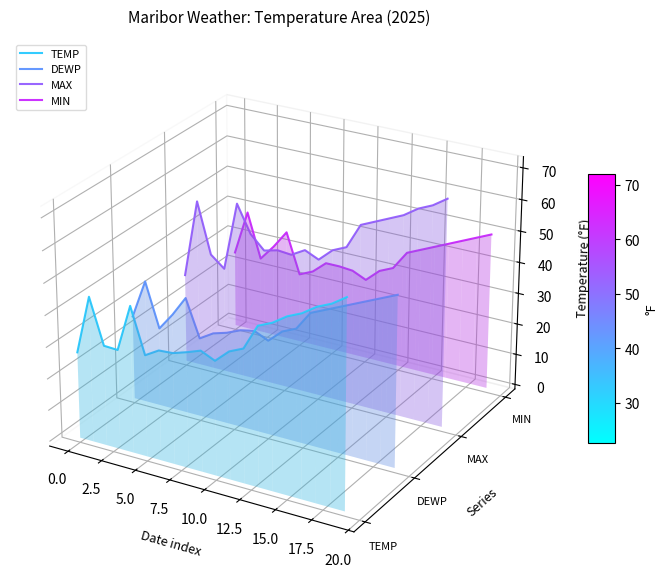

True or false: MAX and TEMP intersect in this chart.

False